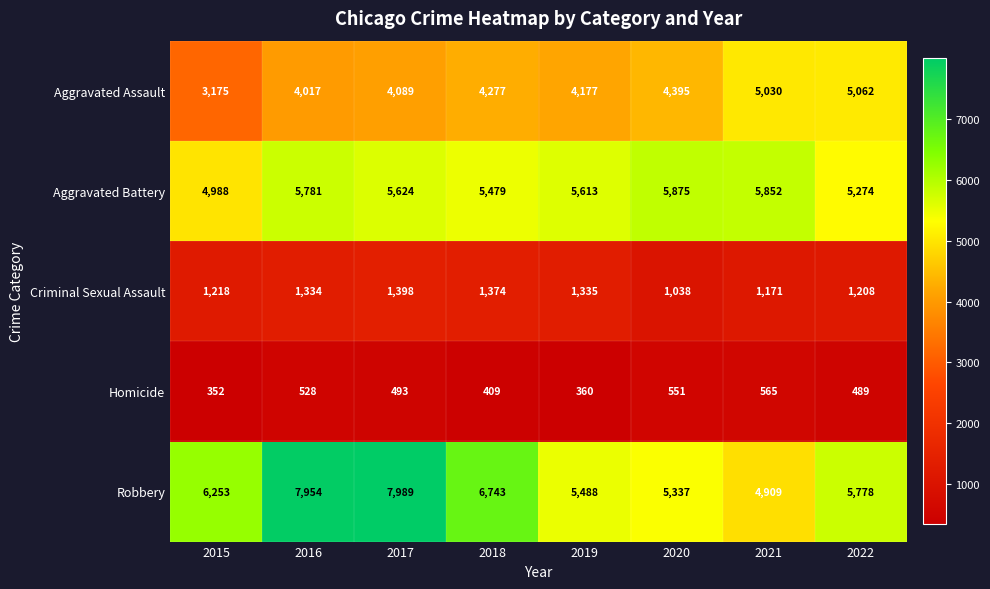

True or false: Homicide has a value of 777 at 2020.

False